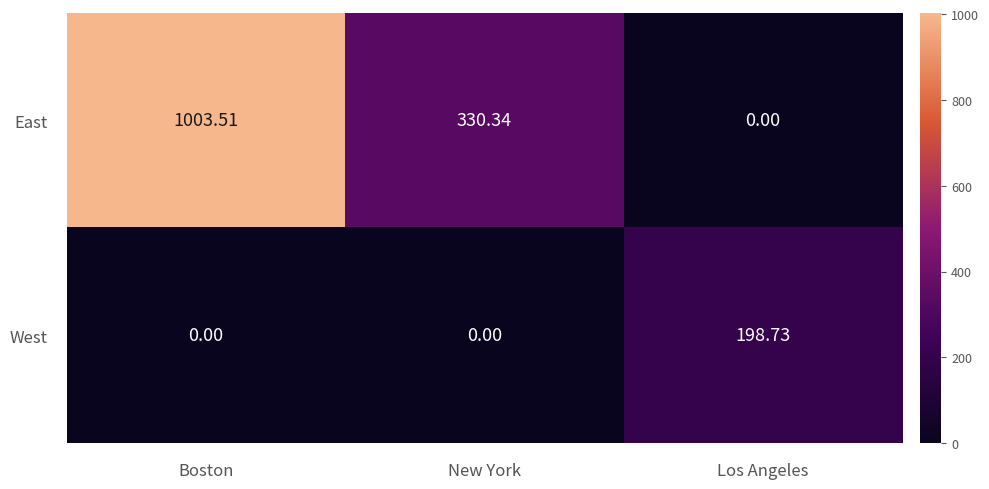

Which series has the widest spread of values?

East